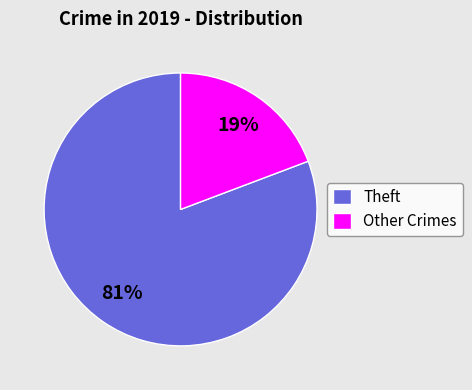

To the nearest percent, what percentage of the pie is Theft?

81%